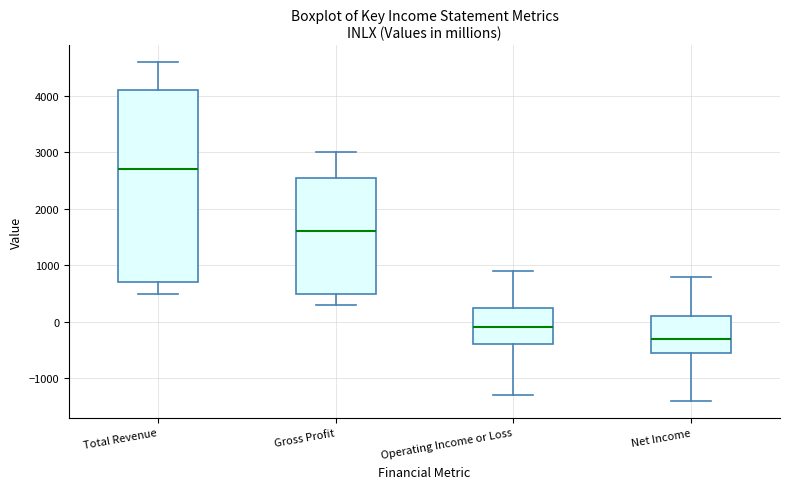

Reading left to right, transcribe this box plot: for each box, give where its median line is, the range the box spans, and where its two whiskers end, as read against the y-axis. The values are not printed on the chart, so give them approximately, as read against the axis.

Total Revenue: median 2700, box 700 to 4100, whiskers 500 to 4600
Gross Profit: median 1600, box 500 to 2600, whiskers 300 to 3000
Operating Income or Loss: median -100, box -400 to 300, whiskers -1300 to 900
Net Income: median -300, box -500 to 100, whiskers -1400 to 800